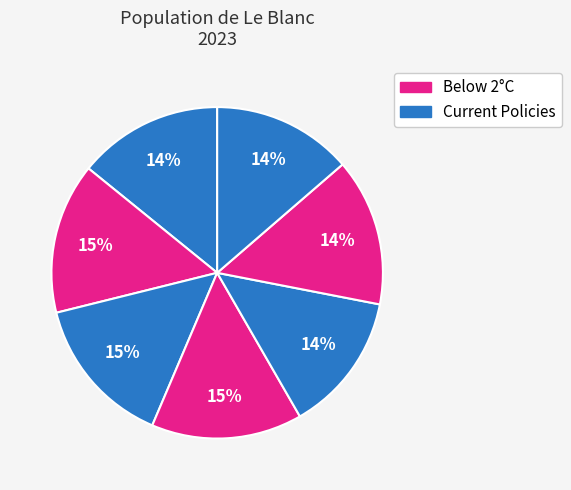

How many slices are in this pie chart?

7